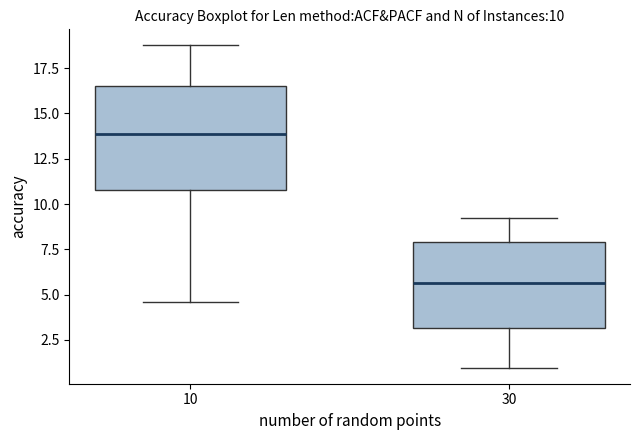

Which box has the highest median line?

10